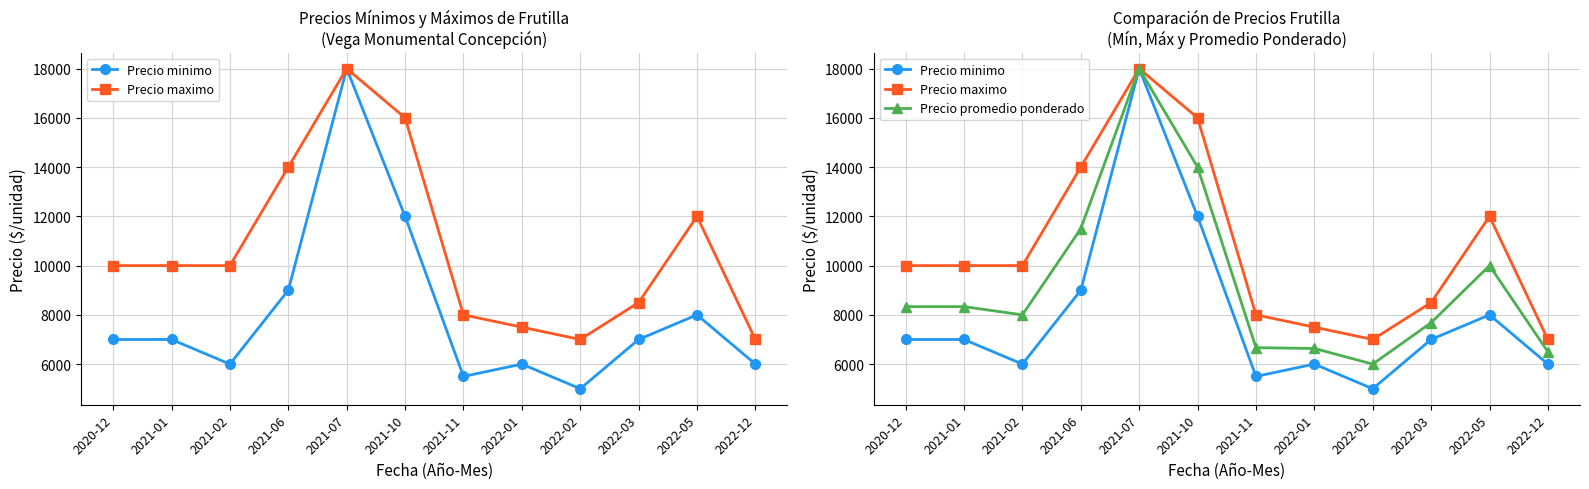

What is the label of the 10th point from the left?

2022-03